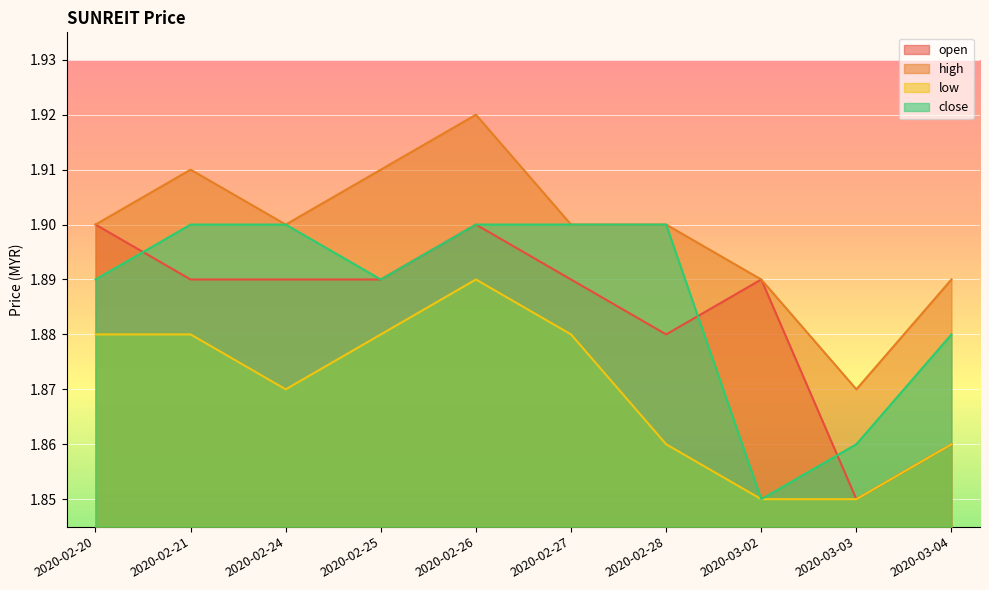

What is the maximum value shown in the chart?

1.9